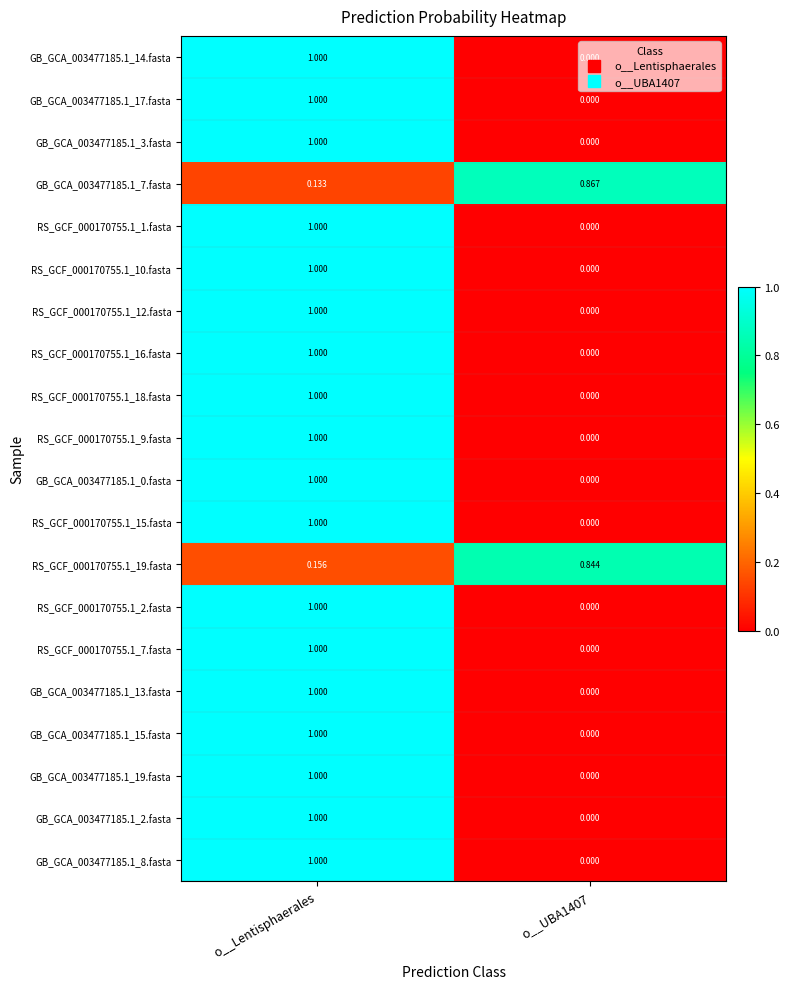

What is the maximum value shown in the chart?

1.0